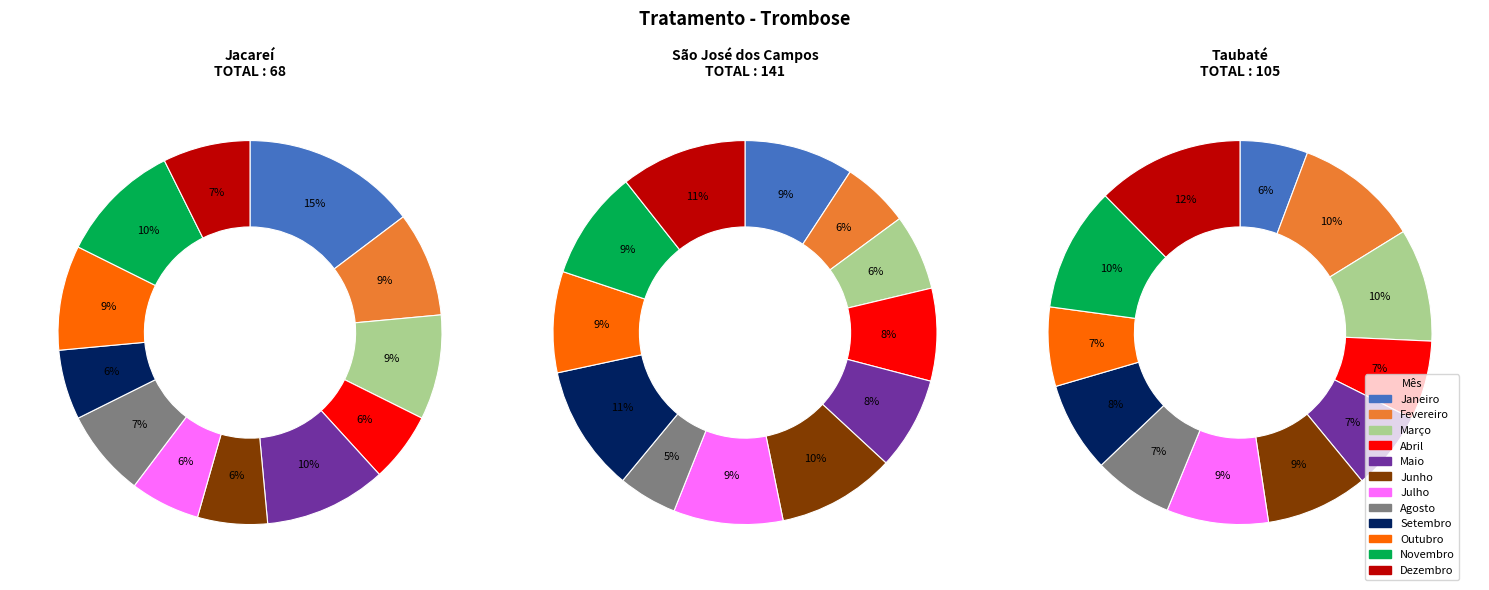

Which slice is the largest?

Setembro